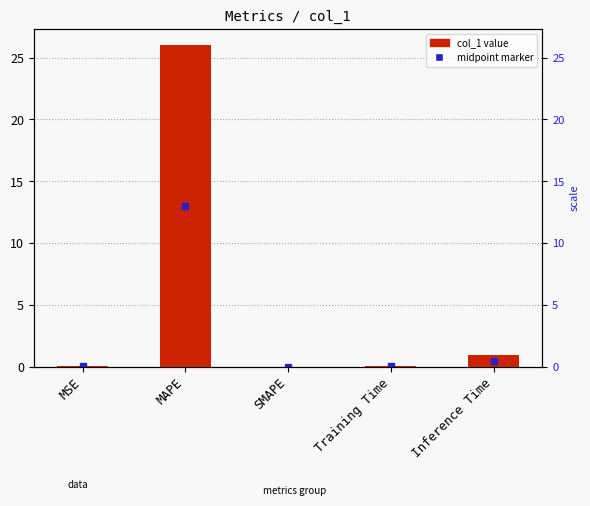

Rank the categories by value from lowest to highest.

SMAPE, MSE, Training Time, Inference Time, MAPE